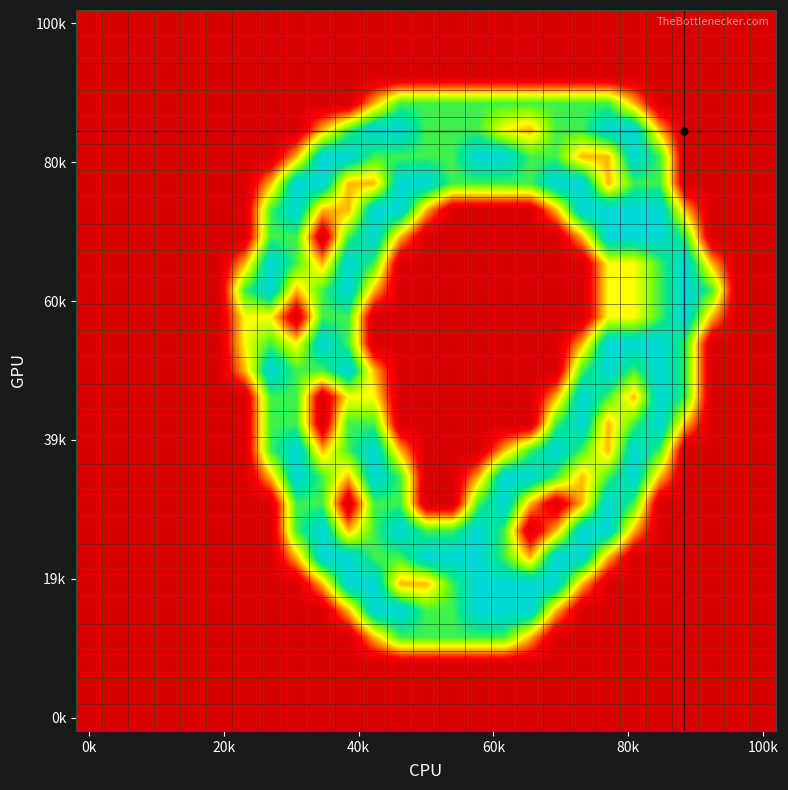

Which label corresponds to the smallest value in the chart?

0k